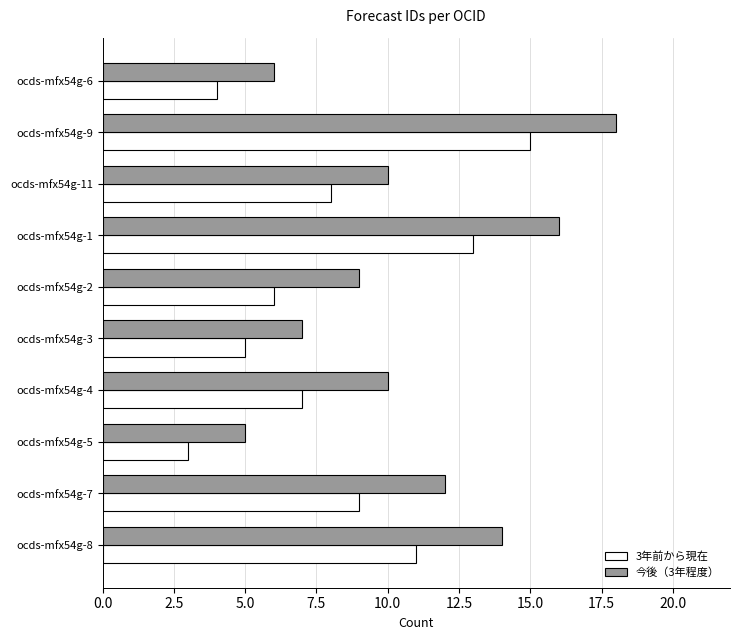

Rank the series at ocds-mfx54g-4 from highest to lowest value.

今後（3年程度）, 3年前から現在